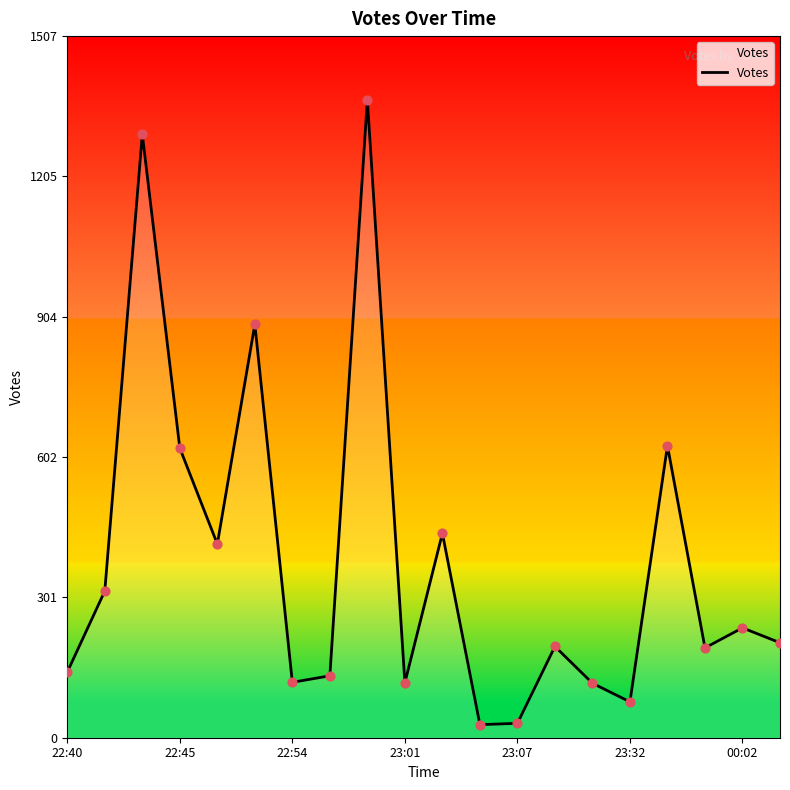

What is the difference between the maximum and minimum values?

1342